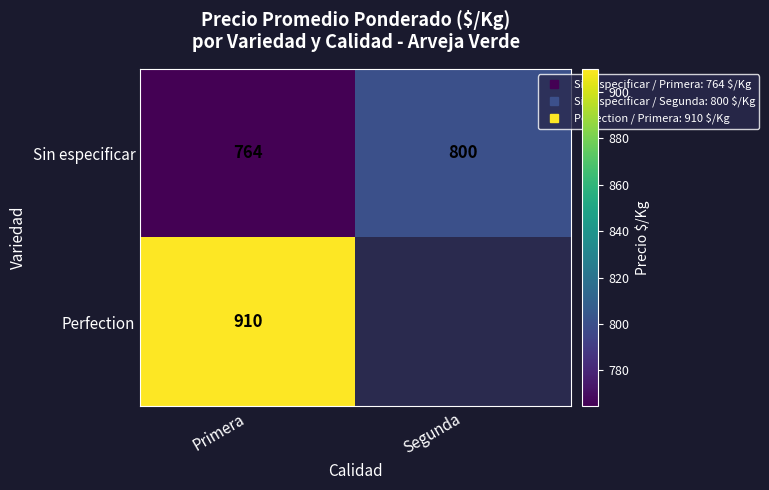

Between Primera and Segunda, which series saw the biggest shift?

Sin especificar